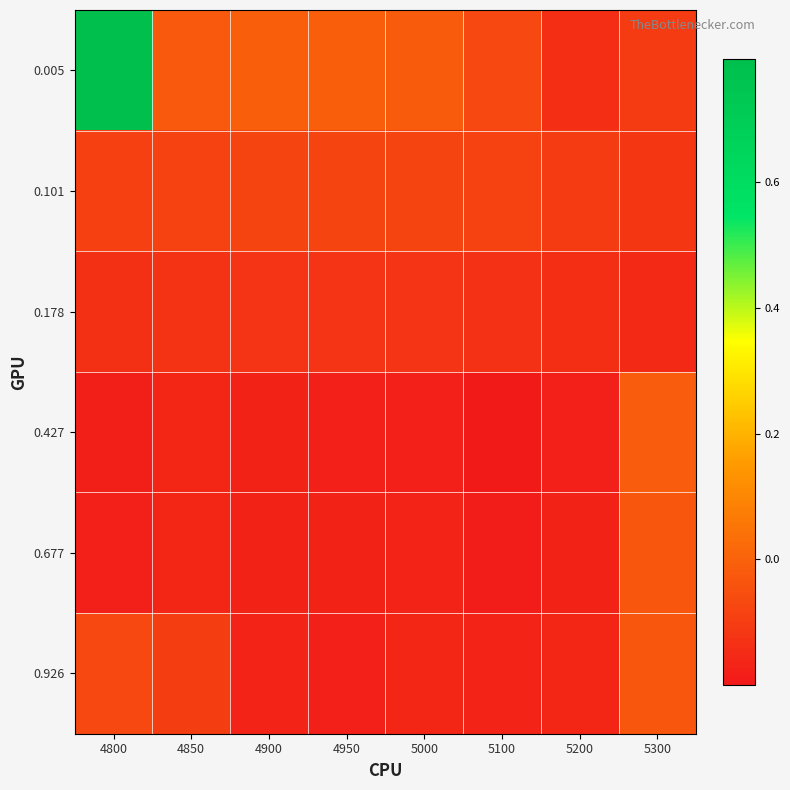

What is the spread (max minus min) of values at 4850?

0.1